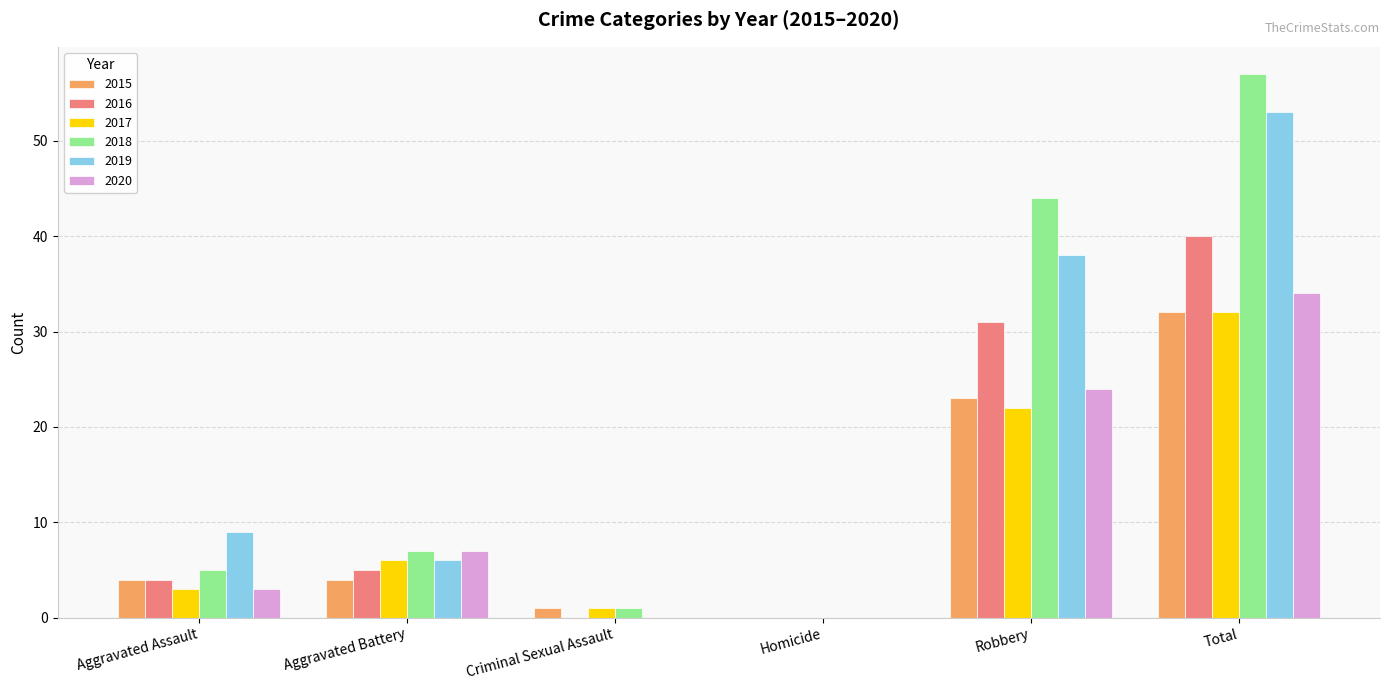

Is it true that 2015 equals 32 at Total?

True